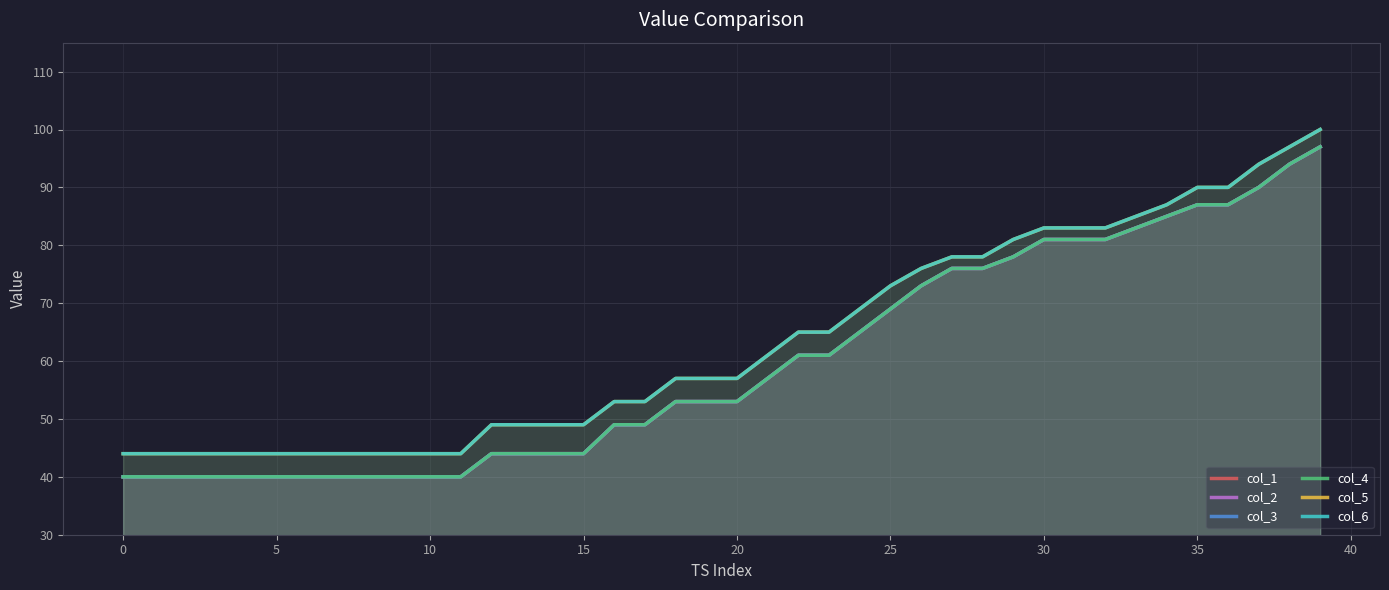

How many lines are shown in the chart?

6